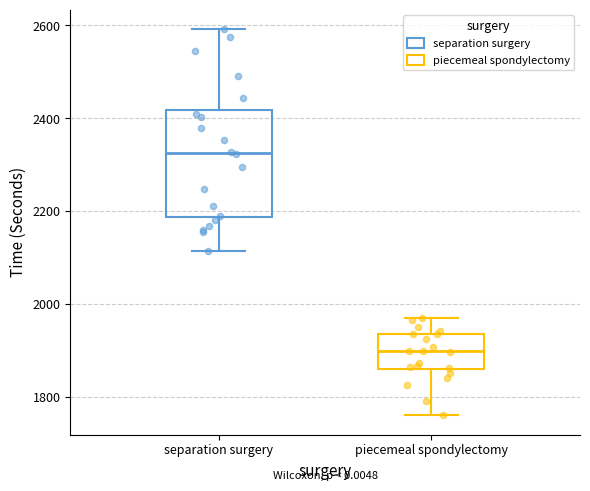

Reading left to right, read every box against the y-axis: the position of its median line, the range the box covers, and the ends of its whiskers. The values are not printed on the chart, so give them approximately, as read against the axis.

separation surgery: median 2320, box 2180 to 2420, whiskers 2120 to 2600
piecemeal spondylectomy: median 1900, box 1860 to 1940, whiskers 1760 to 1980